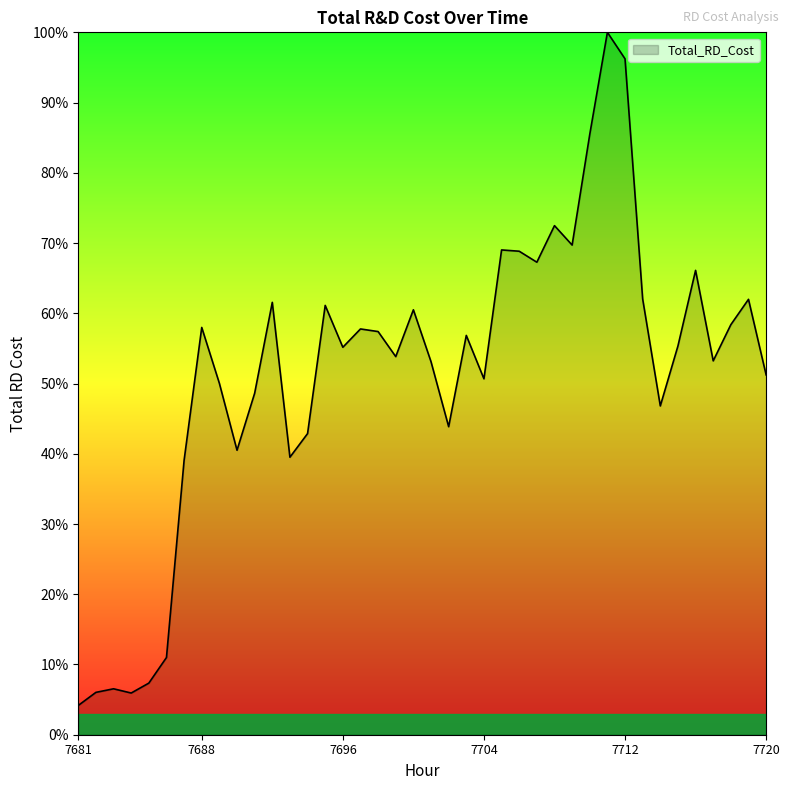

What is the maximum value shown in the chart?

100.0